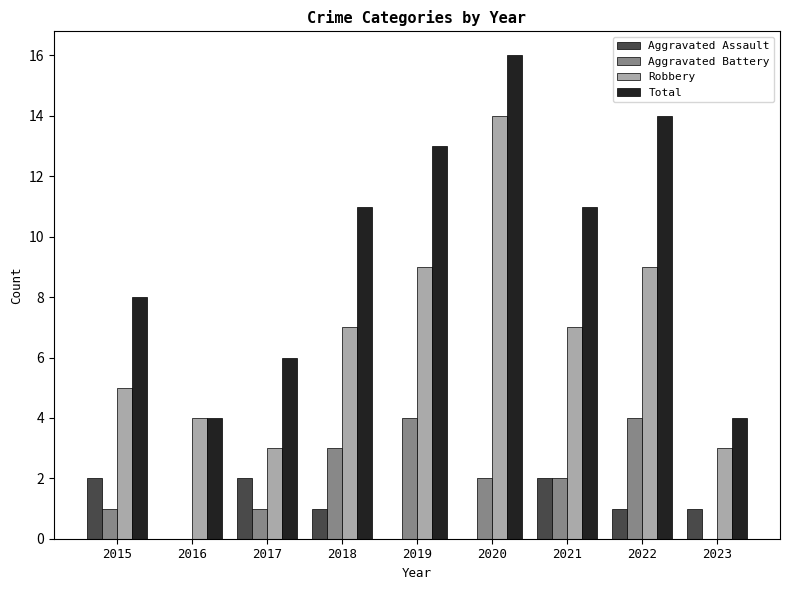

The value of Aggravated Assault at 2015 is 1. True or false?

False